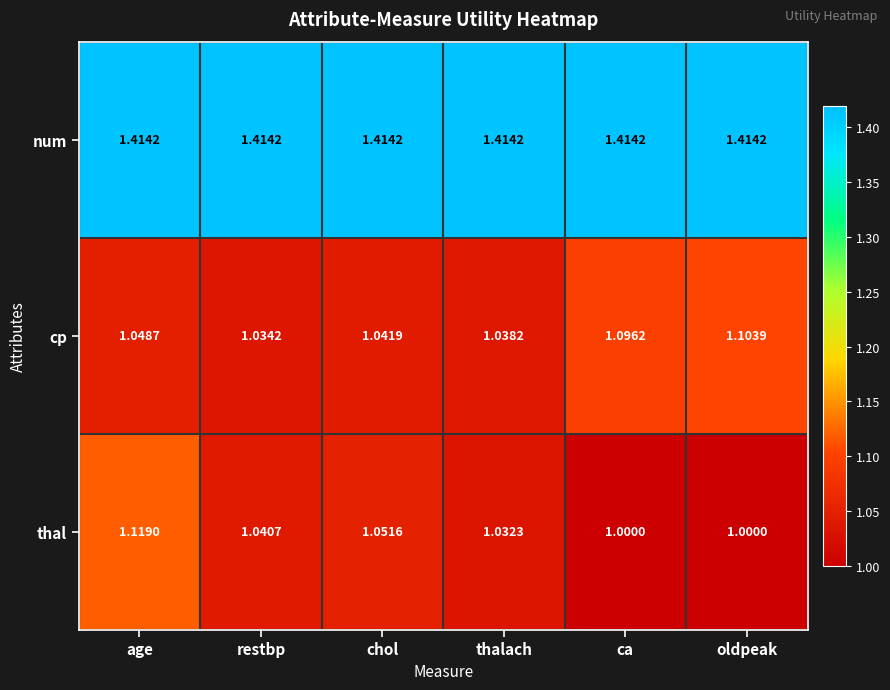

Which category has the highest value in the cp series?

oldpeak